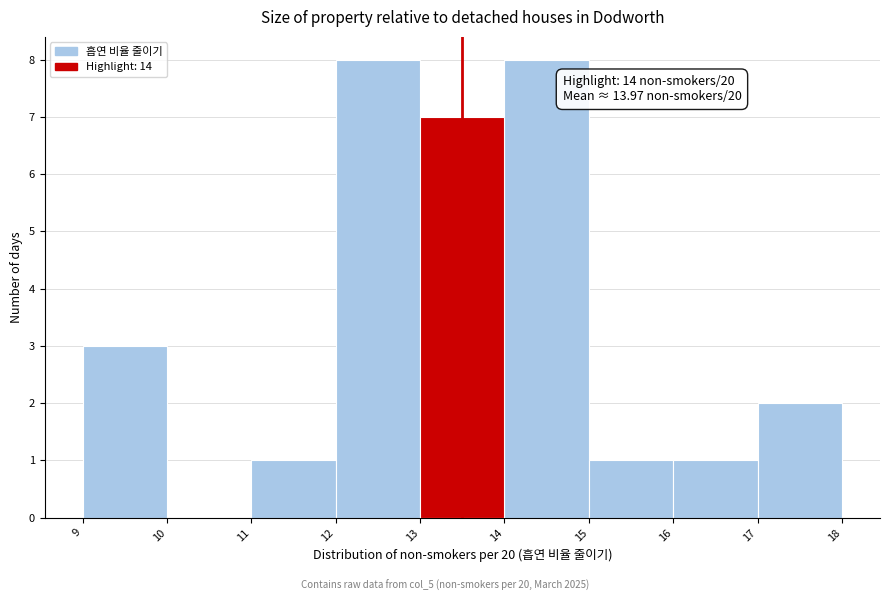

Reading left to right, transcribe all the data shown in this chart.

9=3	10=0	11=1	12=8	13=7	14=8	15=1	16=1	17=2